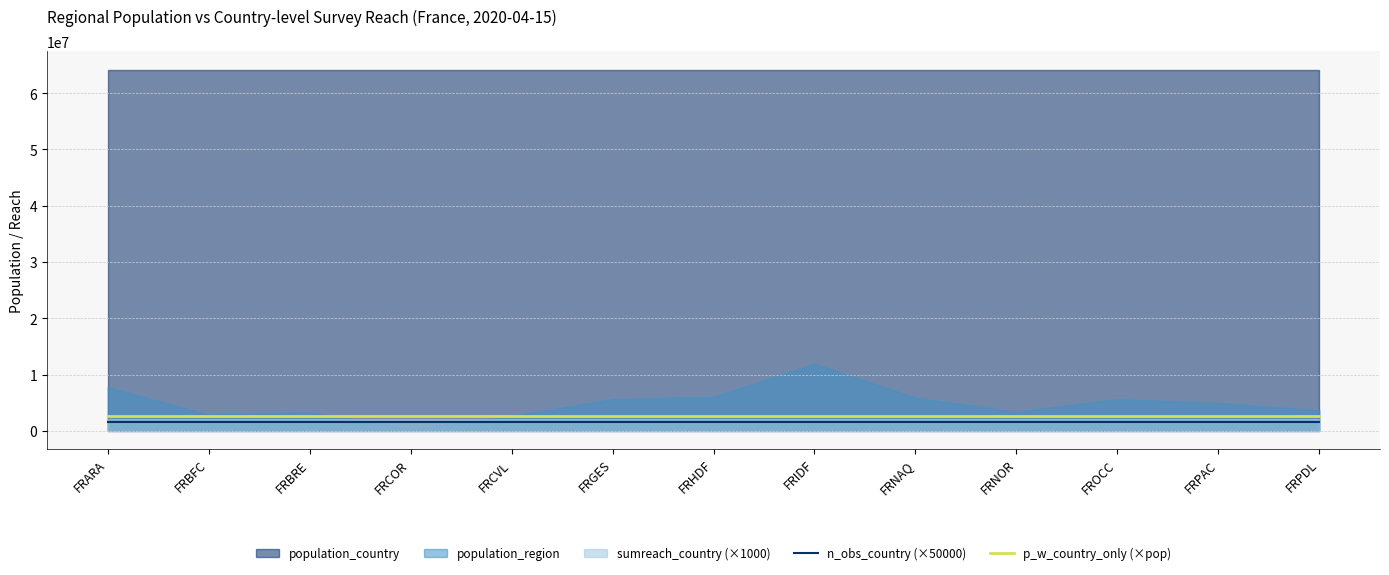

Does the chart have visible grid lines?

Yes